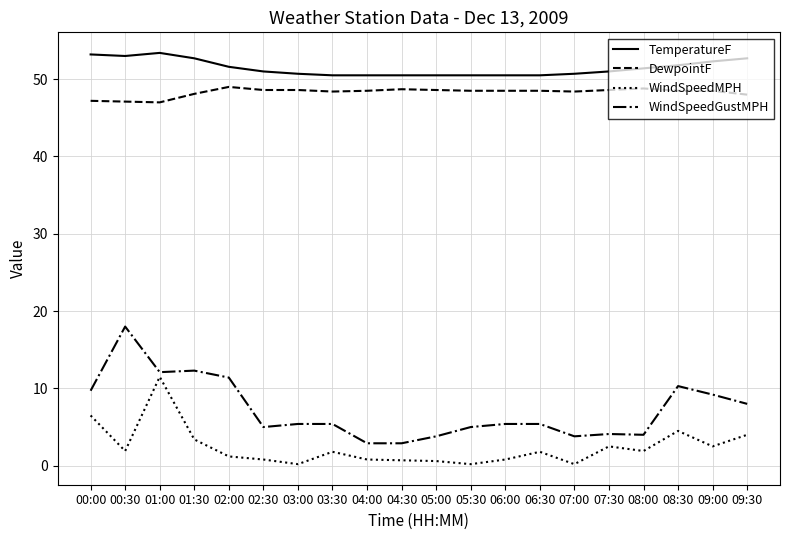

True or false: TemperatureF and WindSpeedGustMPH cross at least once.

False